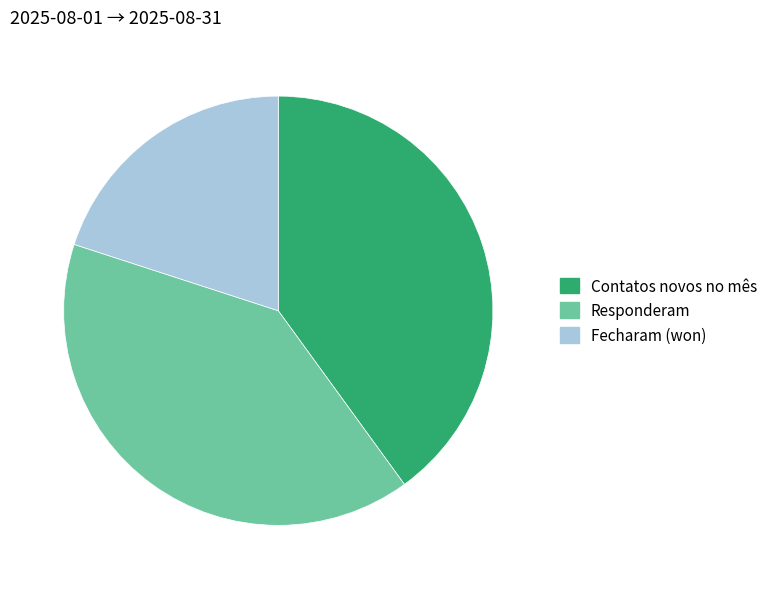

Is the sum of Contatos novos no mês and Fecharam (won) greater than half?

Yes